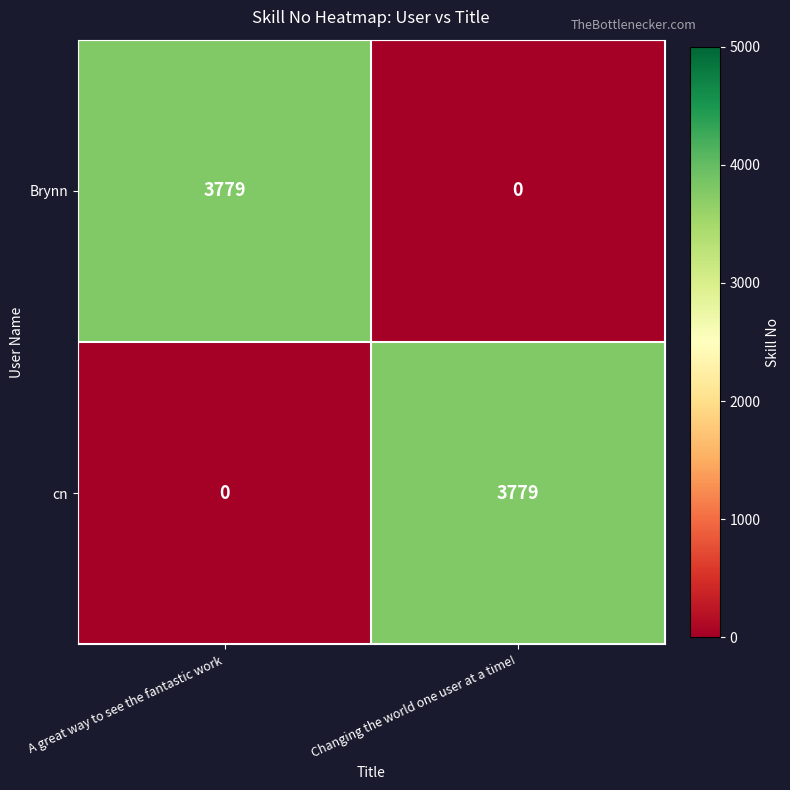

What is the spread (max minus min) of values at Changing the world one user at a time!?

3779